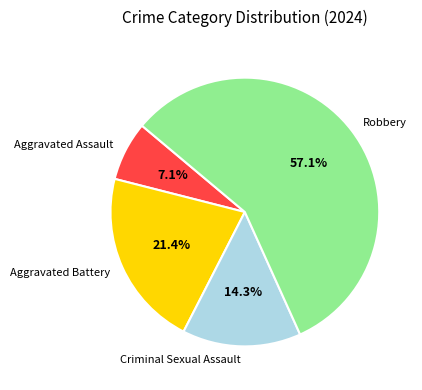

To the nearest percent, what is the average slice percentage?

25%